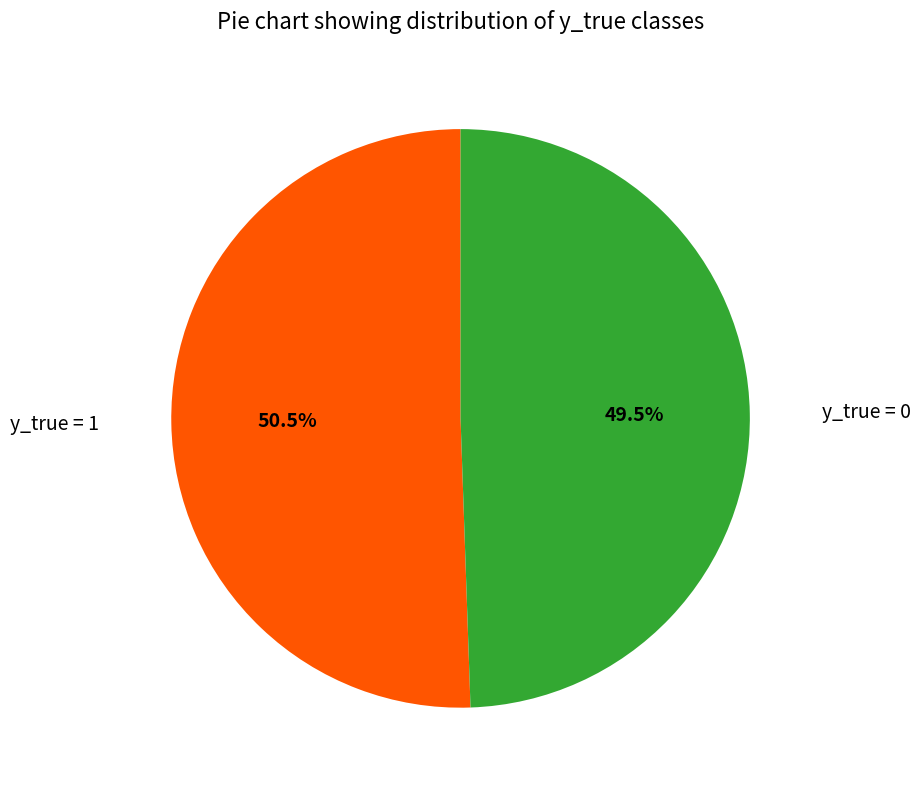

Which slice is the smallest?

y_true = 0